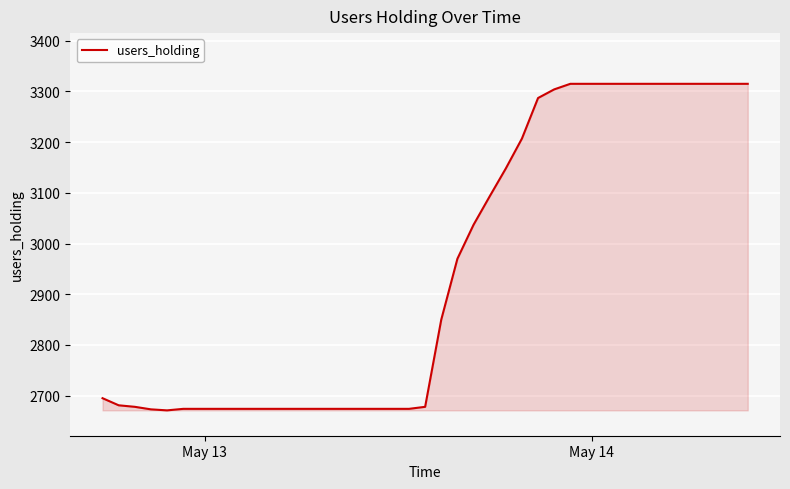

What is the smallest value displayed?

2671